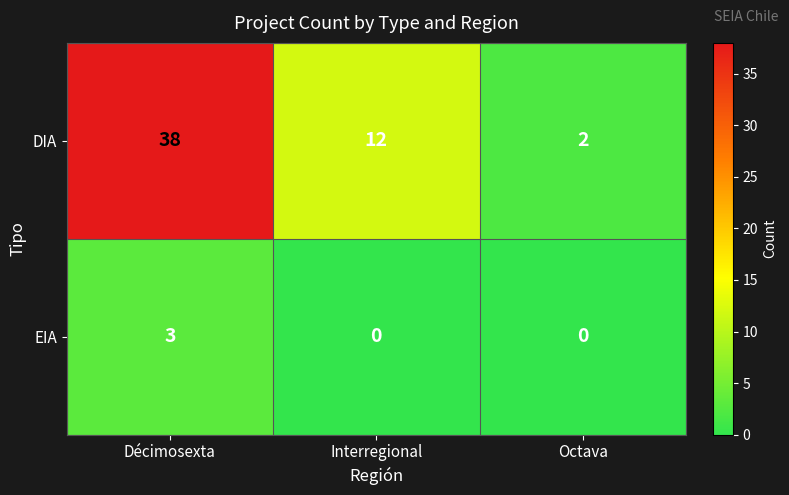

At which category does the chart reach its peak across all series?

Décimosexta